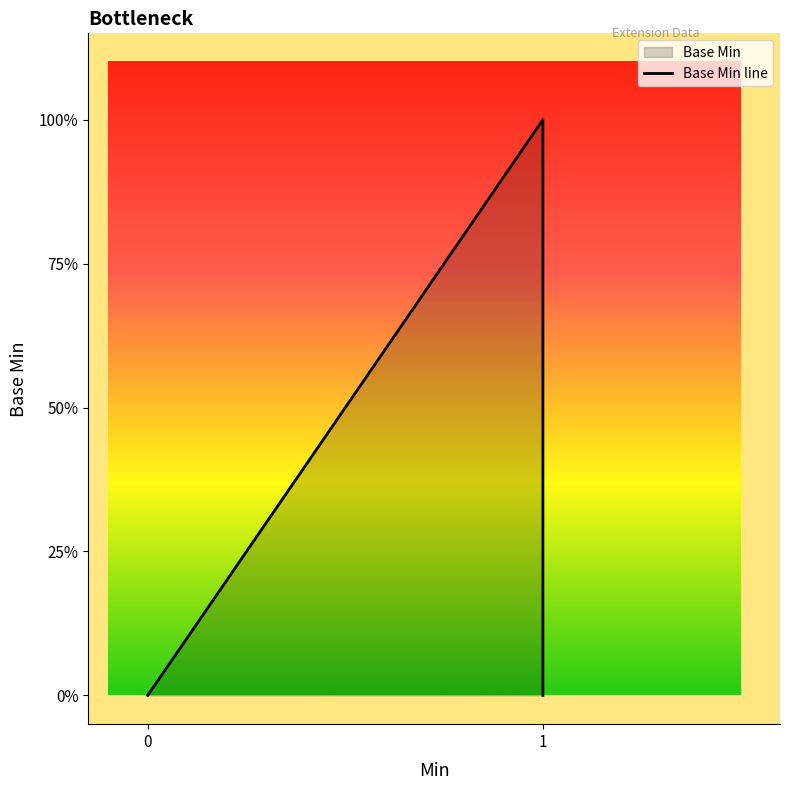

The chart shows a value of 1 at 0. True or false?

False